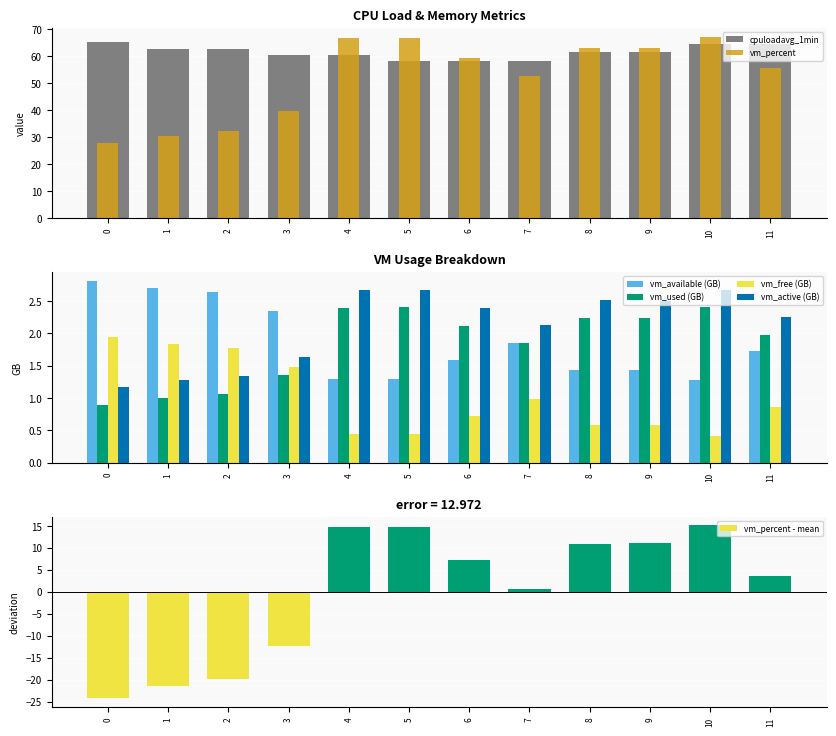

What is the value of the vm_used bar at the 12th from the left?

2.0